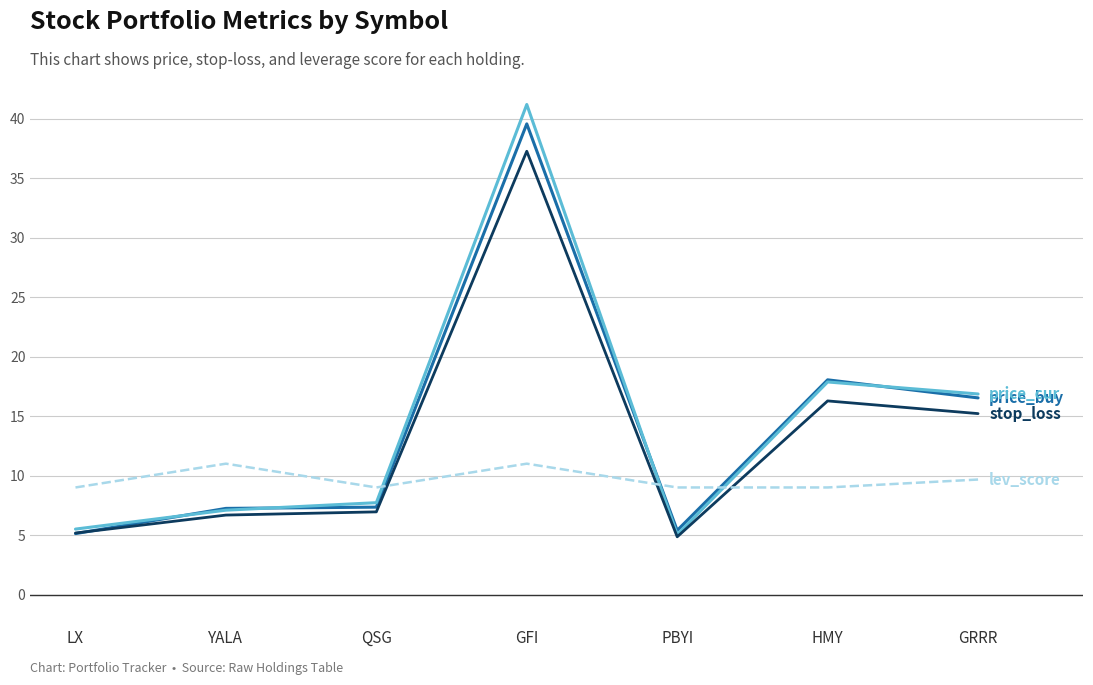

At which category is the sum across all series the highest?

GFI